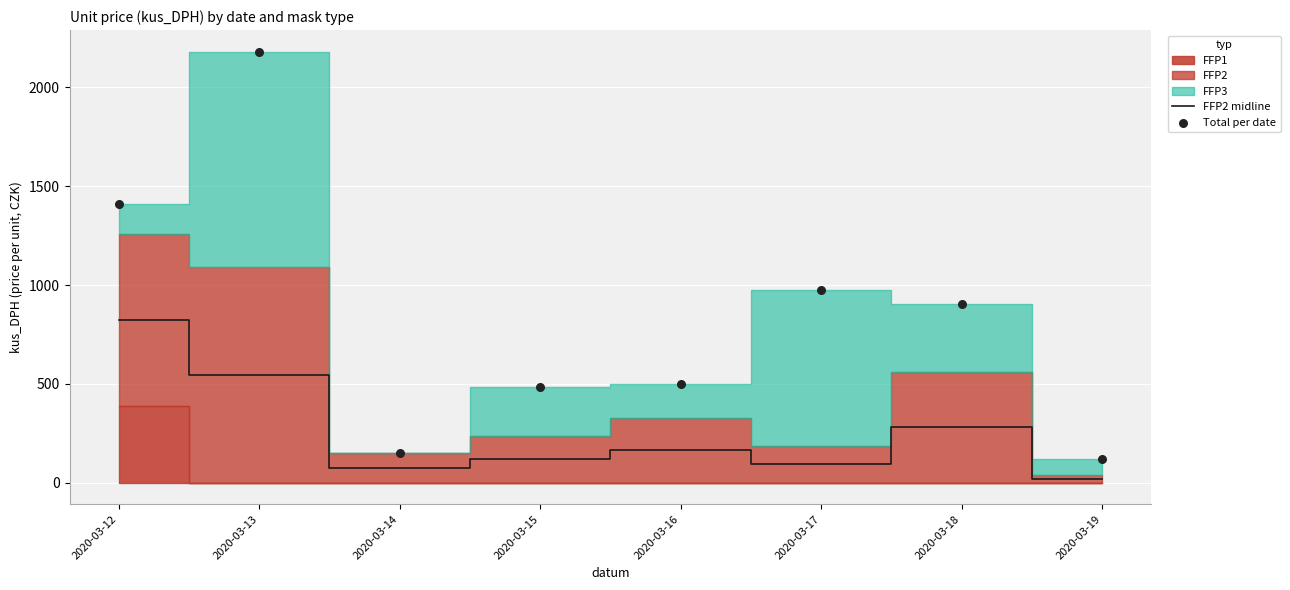

At how many categories does at least one series exceed 2151?

1